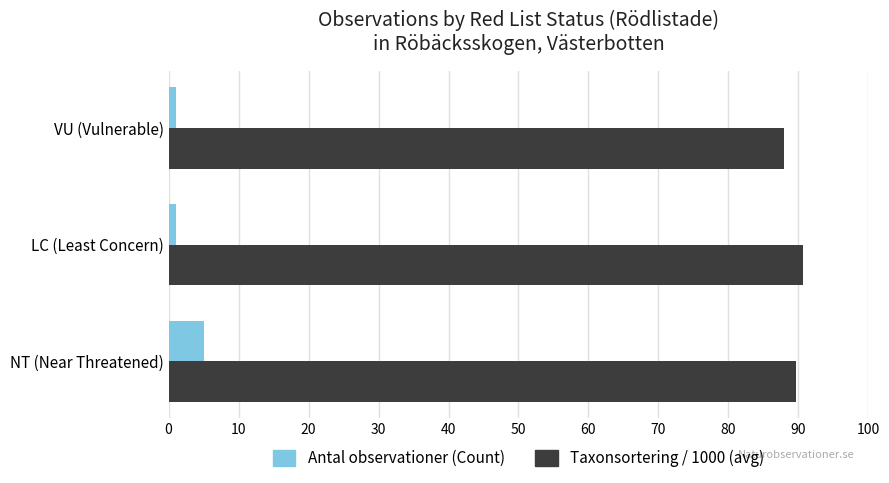

List the series in order of their overall mean, lowest first.

Antal observationer (Count), Taxonsortering / 1000 (avg)